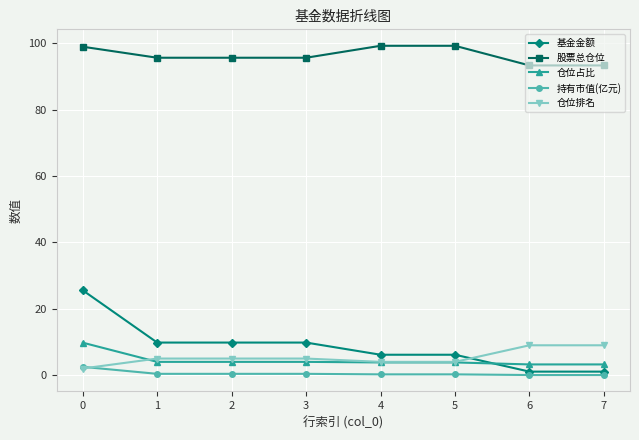

What is the total value across all series at 3?

114.9